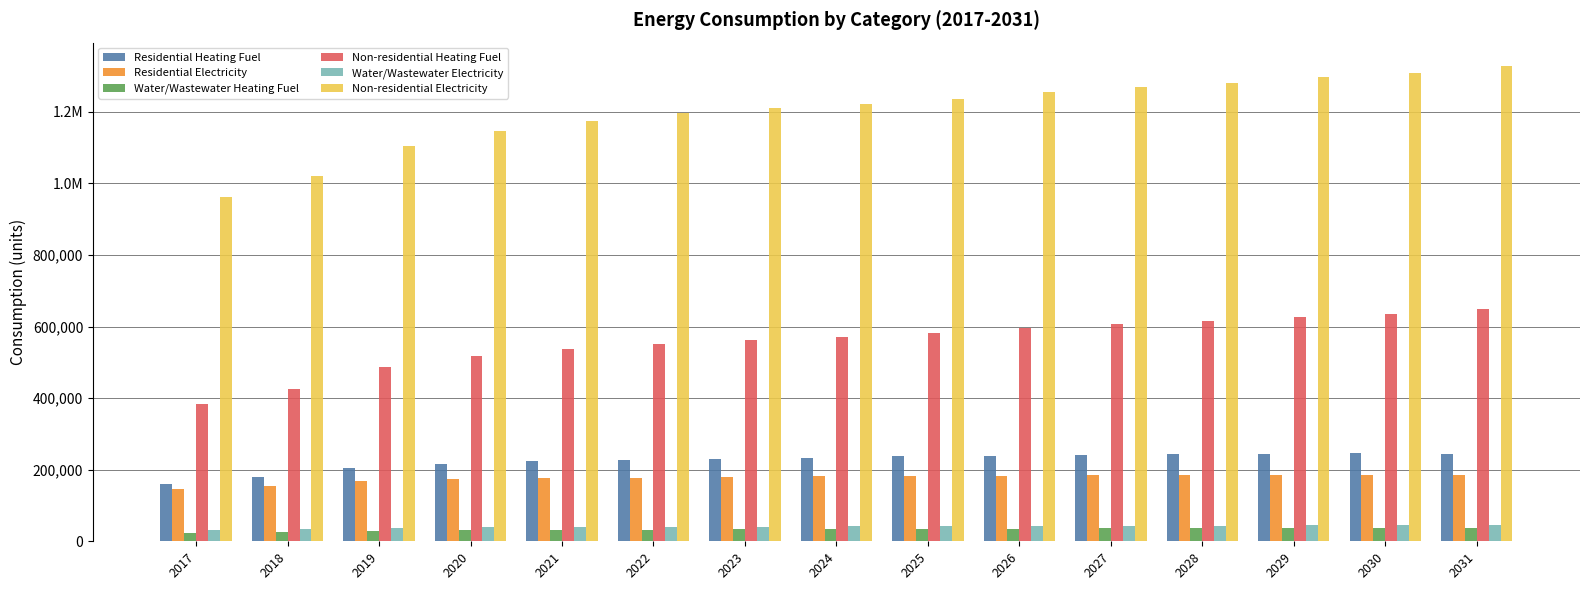

What are all the series names shown in the legend?

Residential Heating Fuel, Residential Electricity, Water/Wastewater Heating Fuel, Non-residential Heating Fuel, Water/Wastewater Electricity, Non-residential Electricity